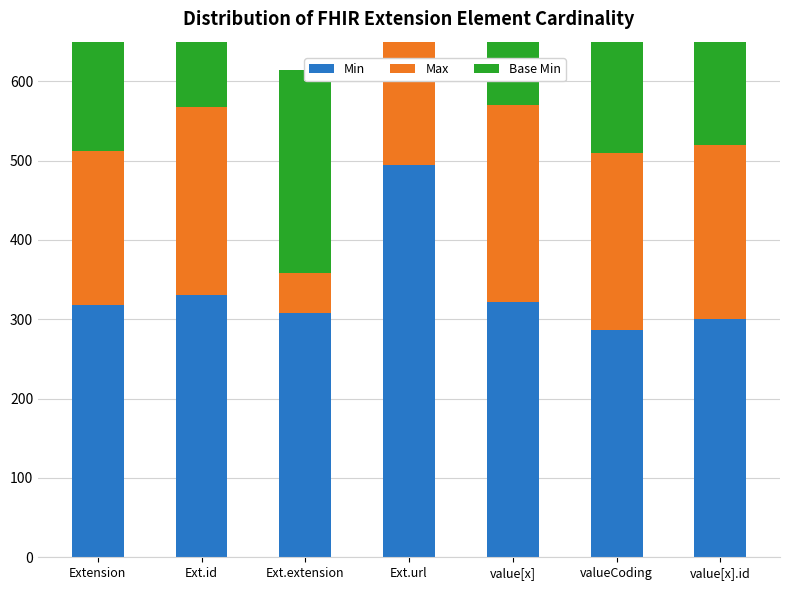

List the labels in order of Min value, largest first.

Ext.url, Ext.id, value[x], Extension, Ext.extension, value[x].id, valueCoding